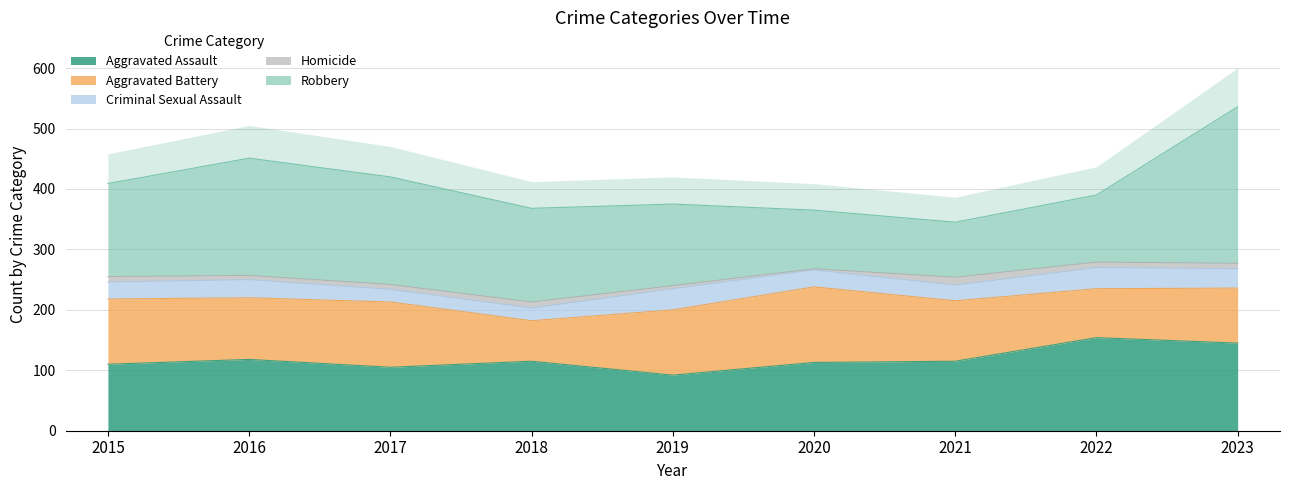

What is the smallest value displayed?

2